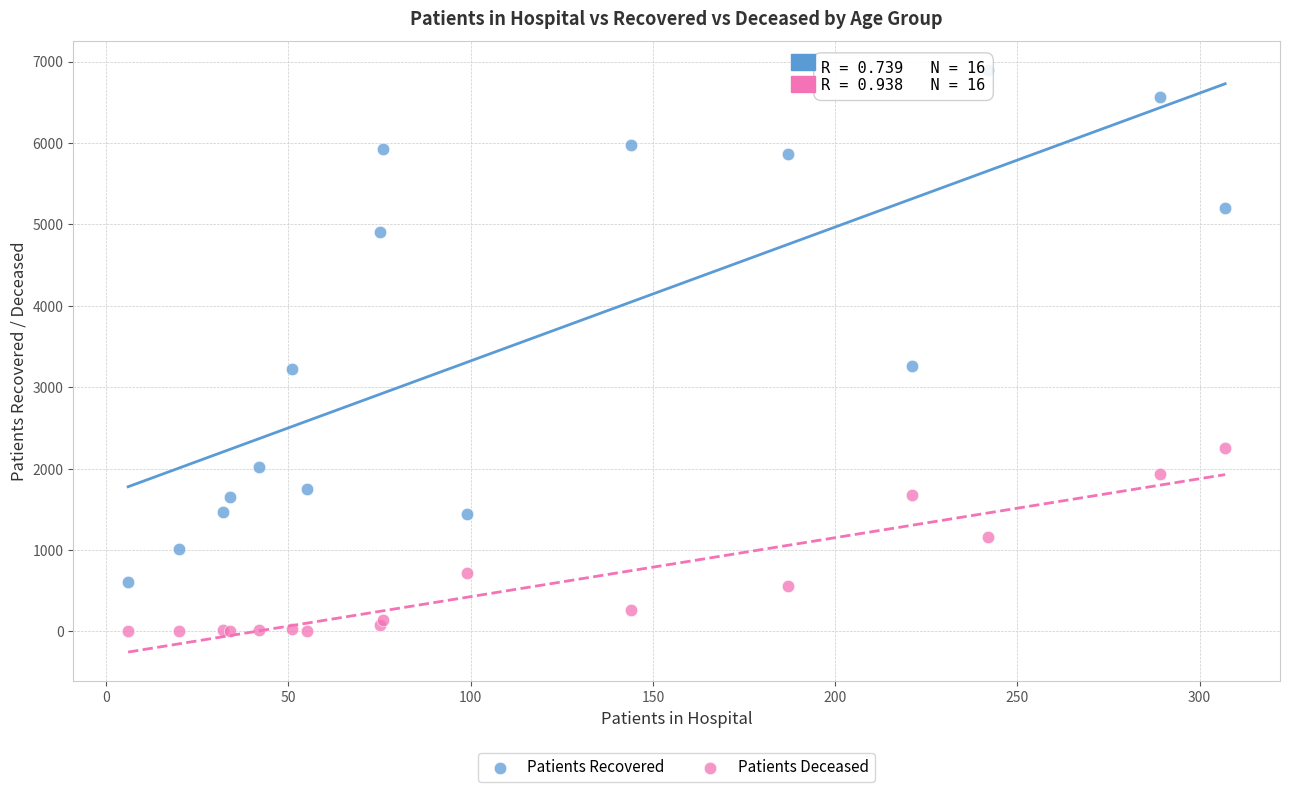

Which series has the largest Y range (max minus min)?

Patients Recovered